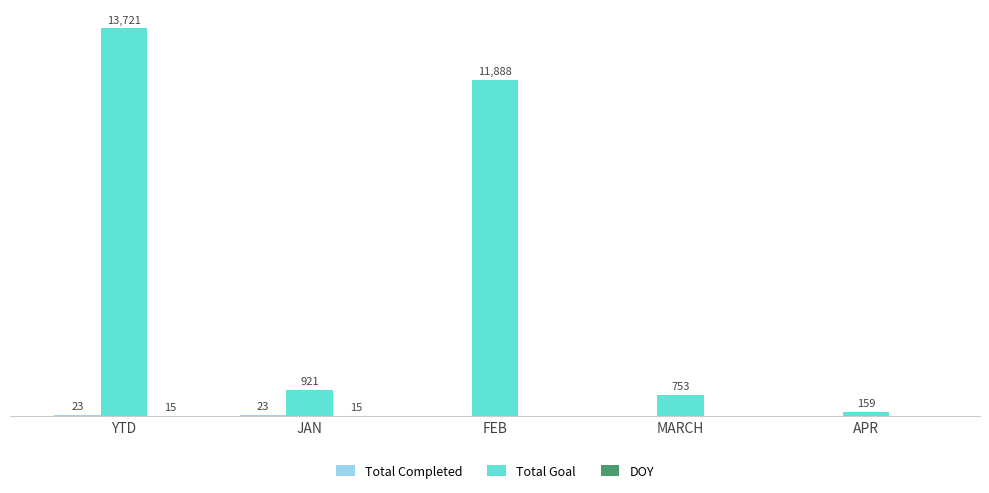

At which category is the sum across all series the highest?

YTD